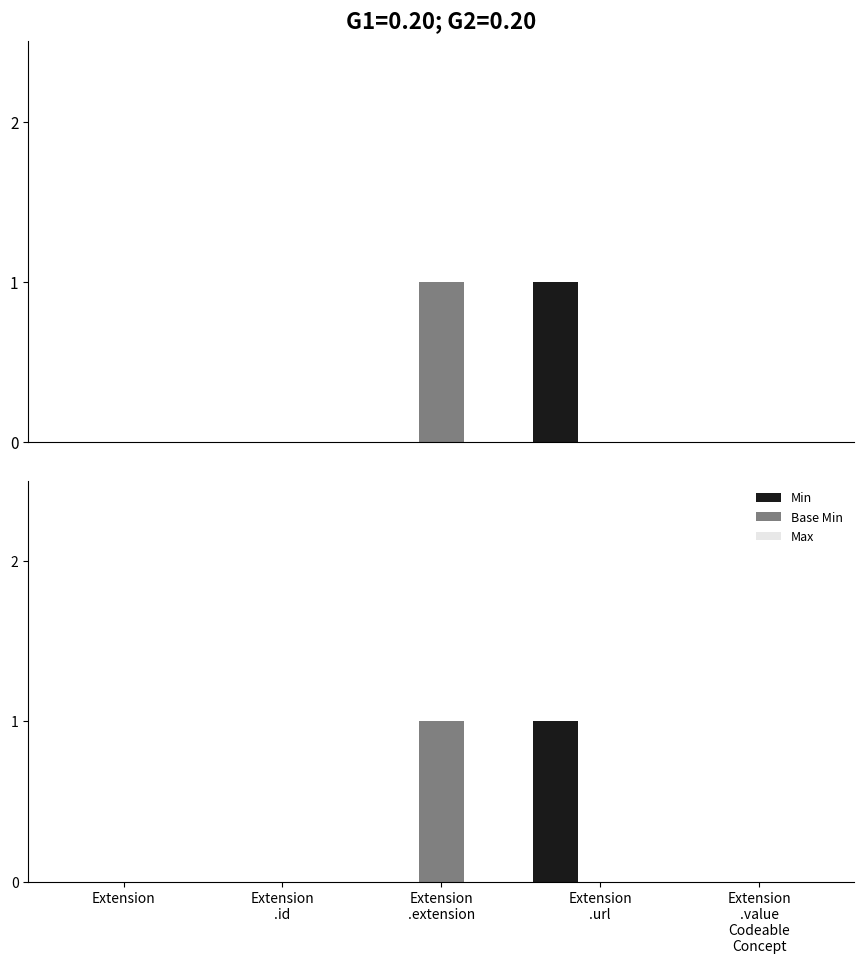

Between Extension
.extension and Extension
.url, which series saw the biggest shift?

Min